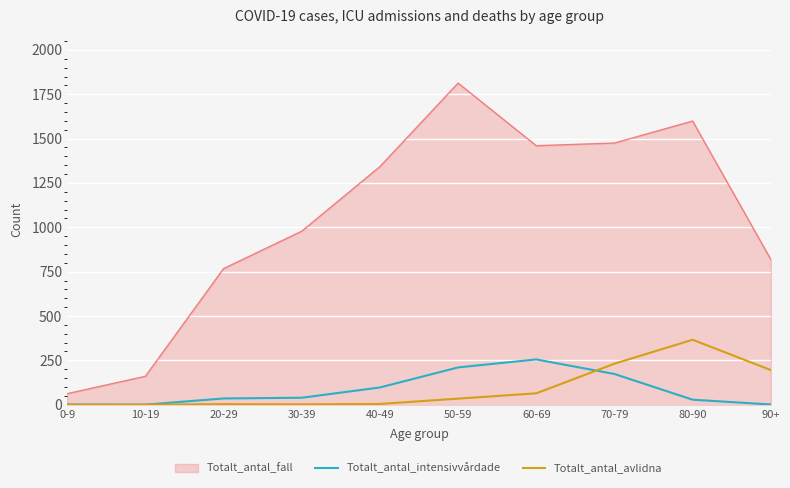

Read the Totalt_antal_intensivvårdade value at 70-79, to the nearest 10.

170